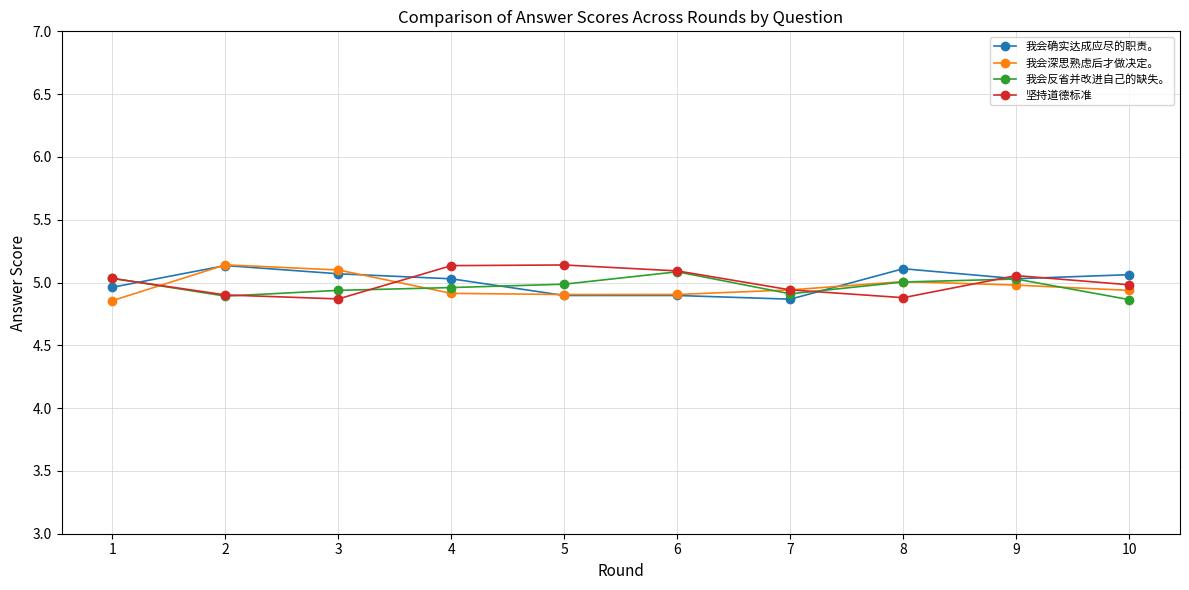

What are all the series names shown in the legend?

我会确实达成应尽的职责。, 我会深思熟虑后才做决定。, 我会反省并改进自己的缺失。, 坚持道德标准